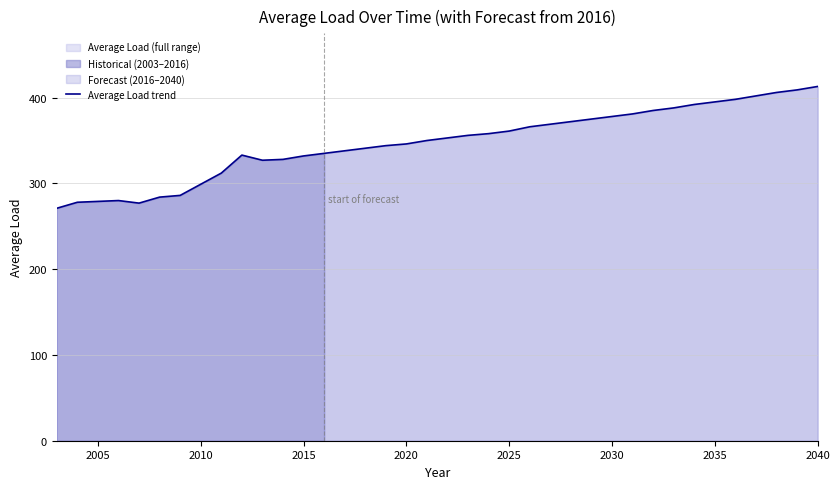

How many values exceed 353?

18